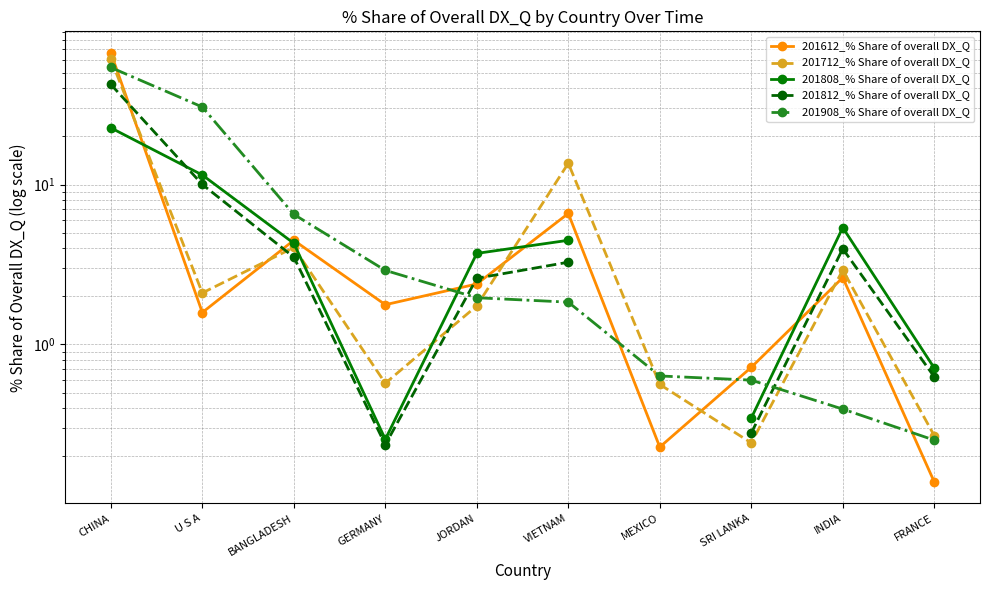

At which category does 201712_% Share of overall DX_Q reach its first local peak?

BANGLADESH